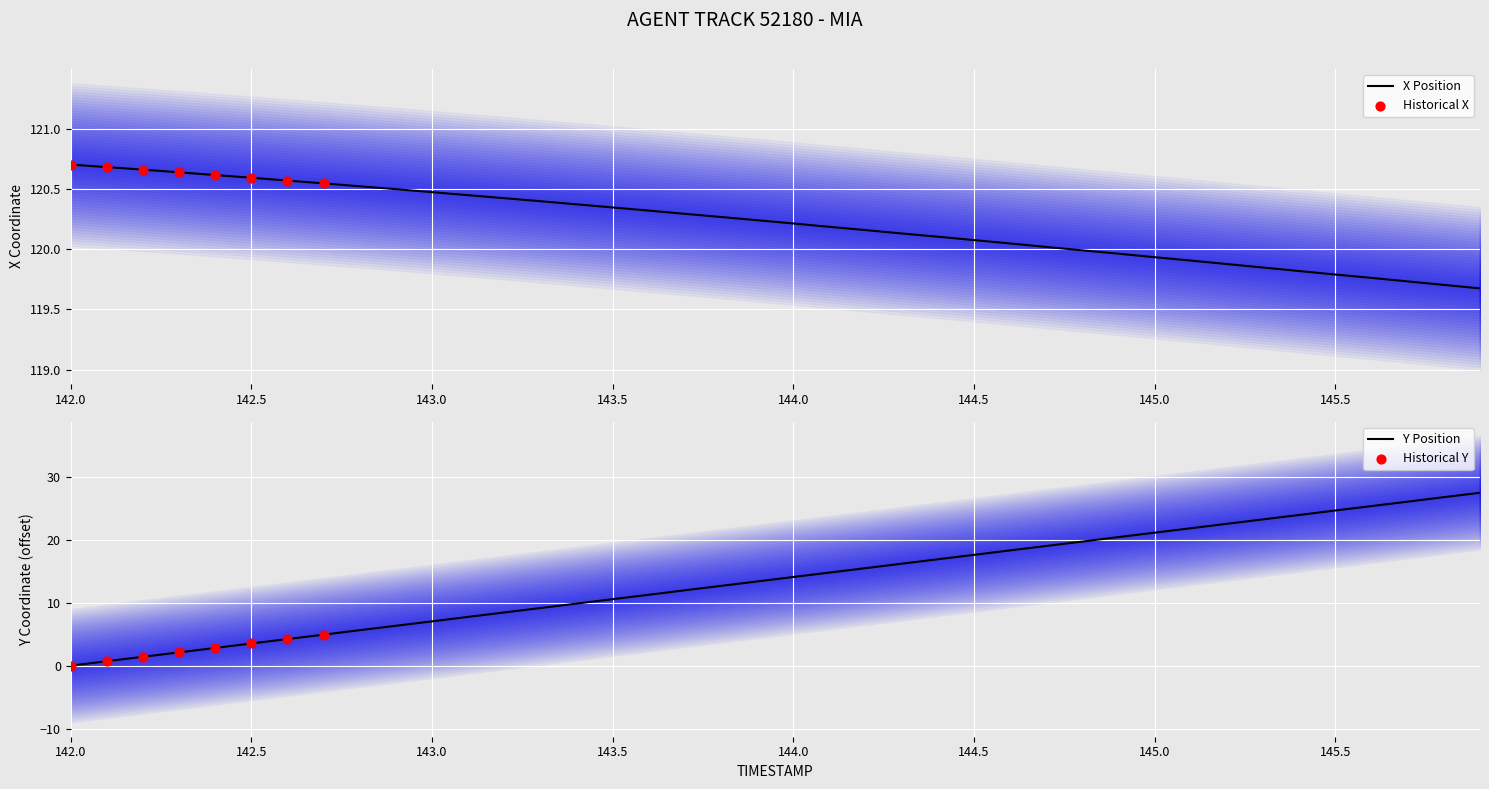

Which series has the largest total across all categories?

X